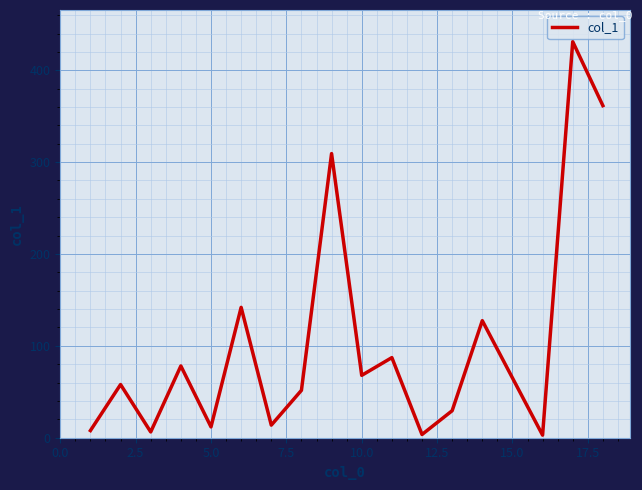

What is the maximum value shown in the chart?

431.1